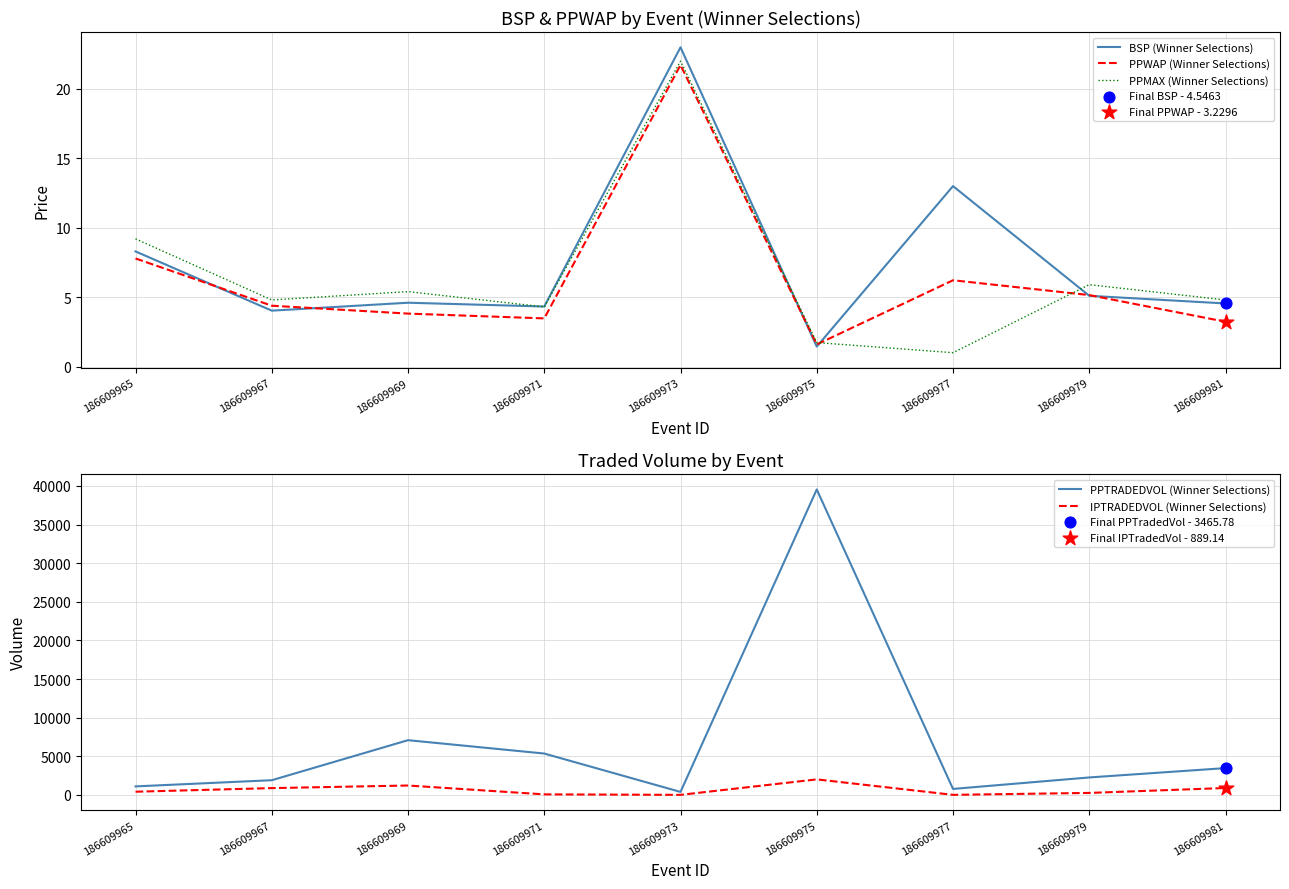

Which series has the largest total across all categories?

PPTRADEDVOL (Winner Selections)